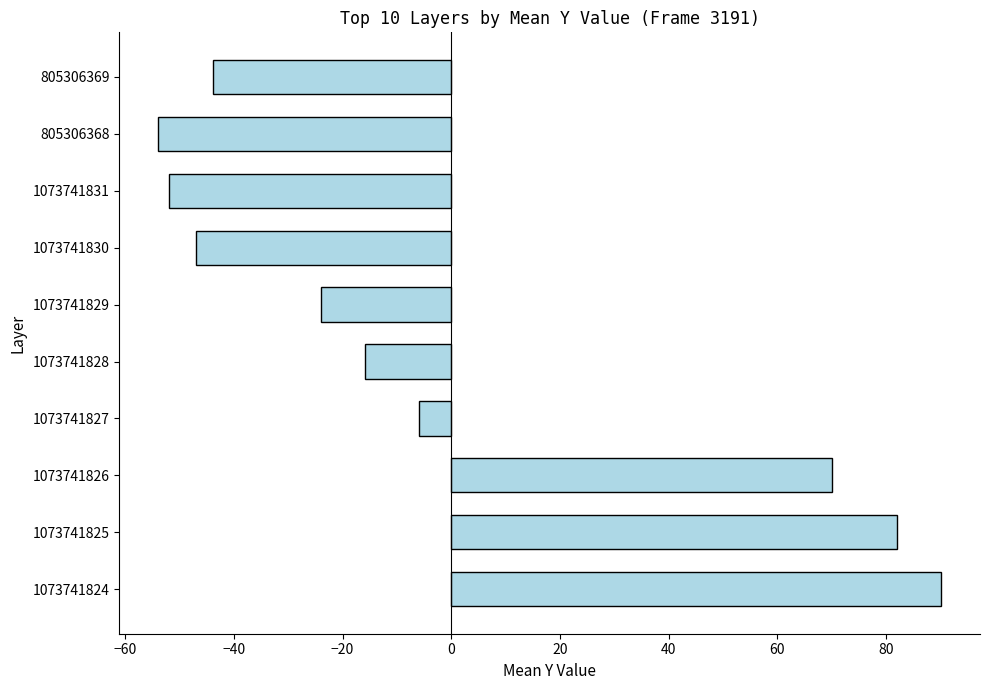

At which label is the value closest to 18?

1073741827